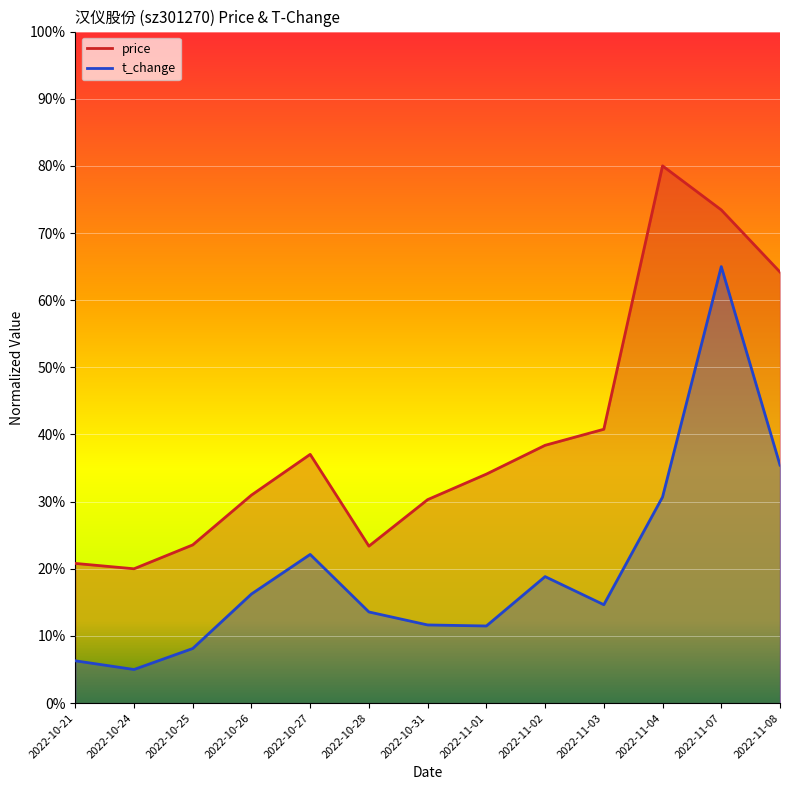

What is the greatest value displayed?

80.0